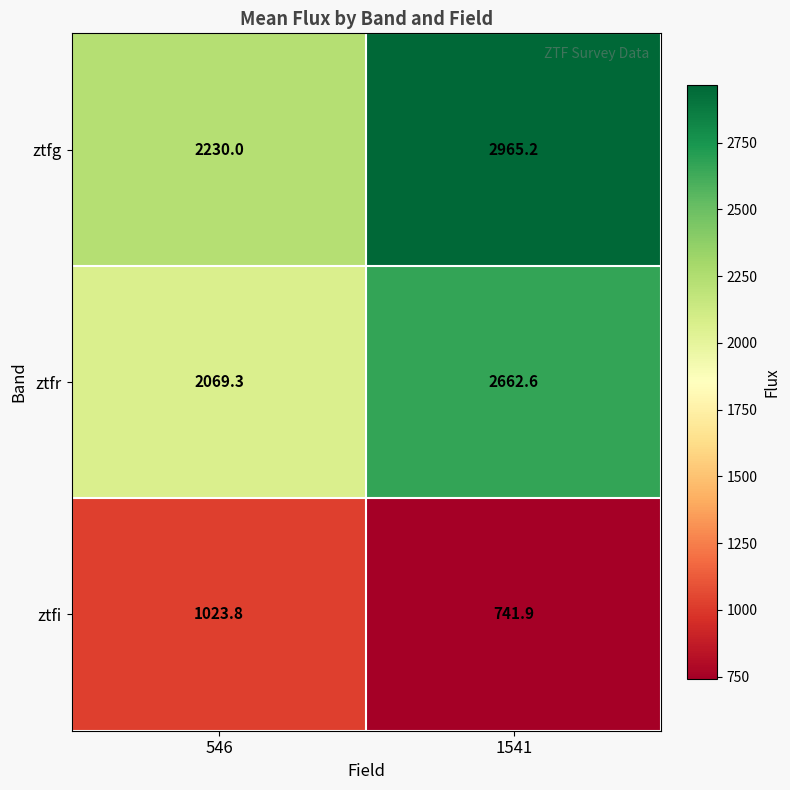

How many categories are shown in the chart?

2